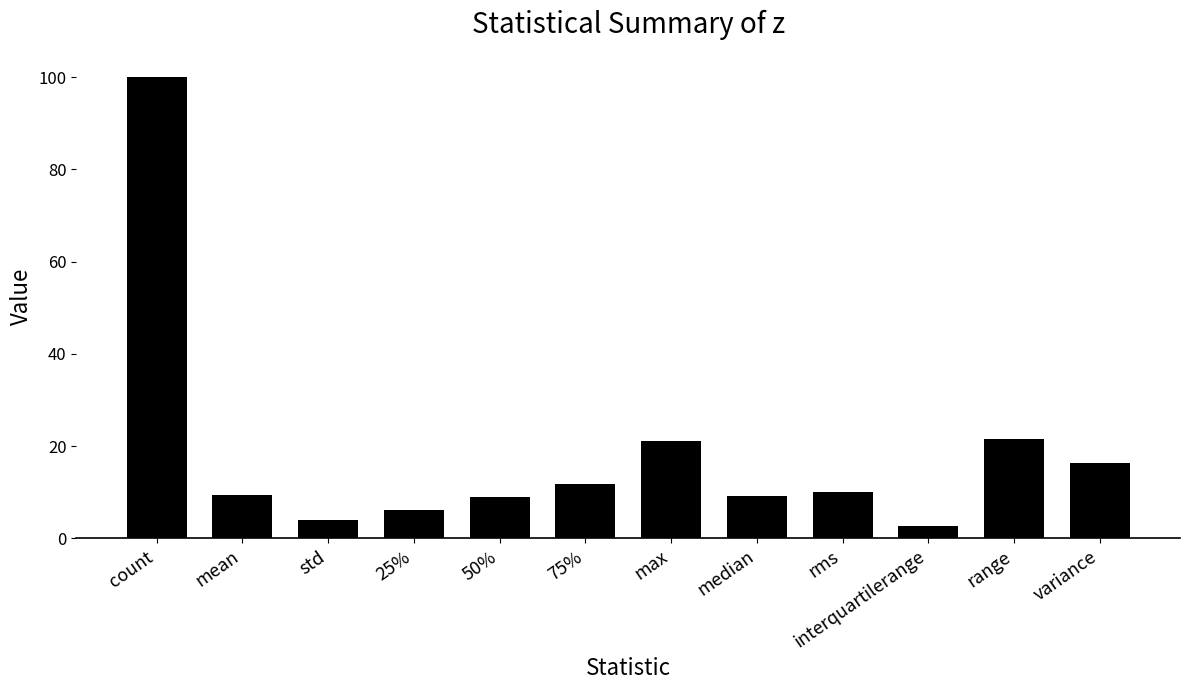

What is the sum of the values at mean and rms?

19.4